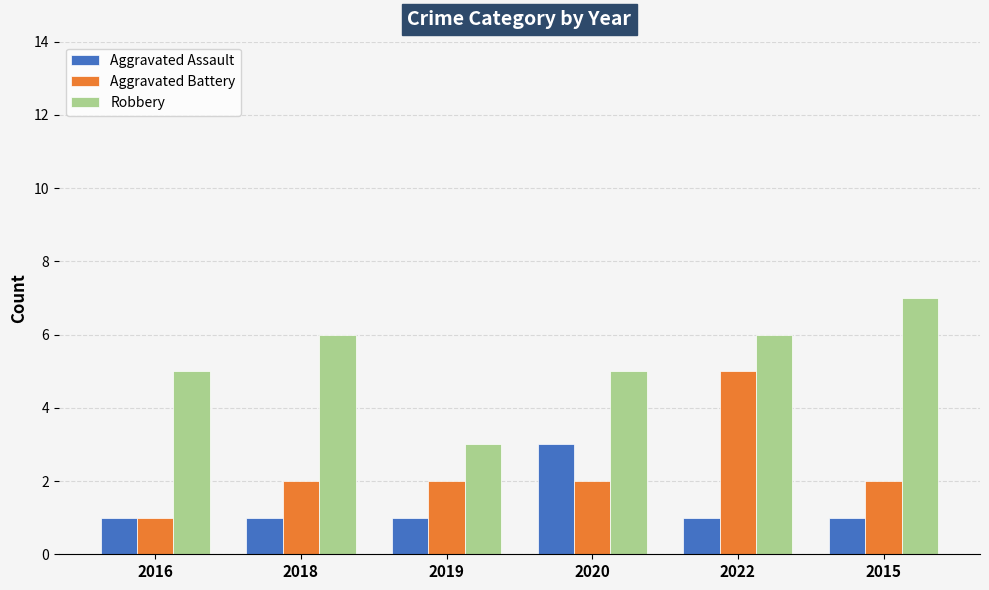

Rank the series at 2020 from lowest to highest value.

Aggravated Battery, Aggravated Assault, Robbery